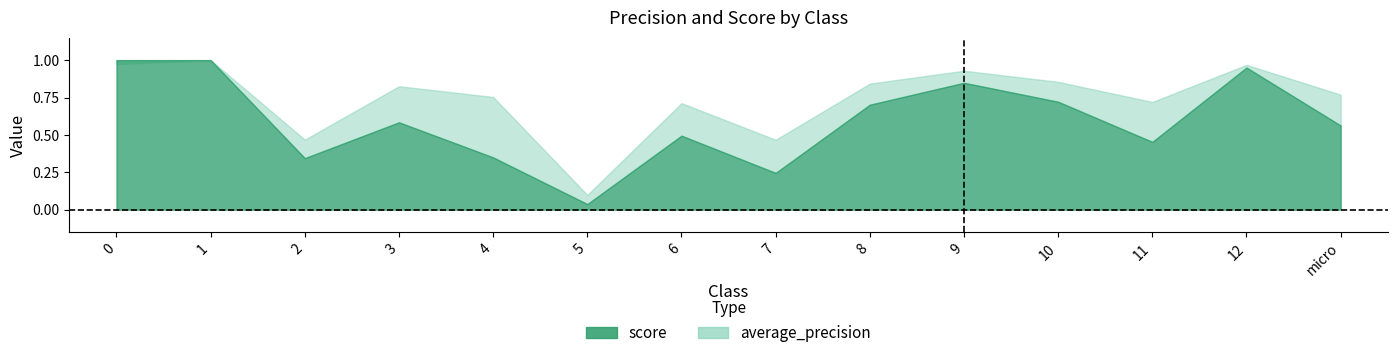

True or false: average_precision has more than 0 interior local peaks.

True